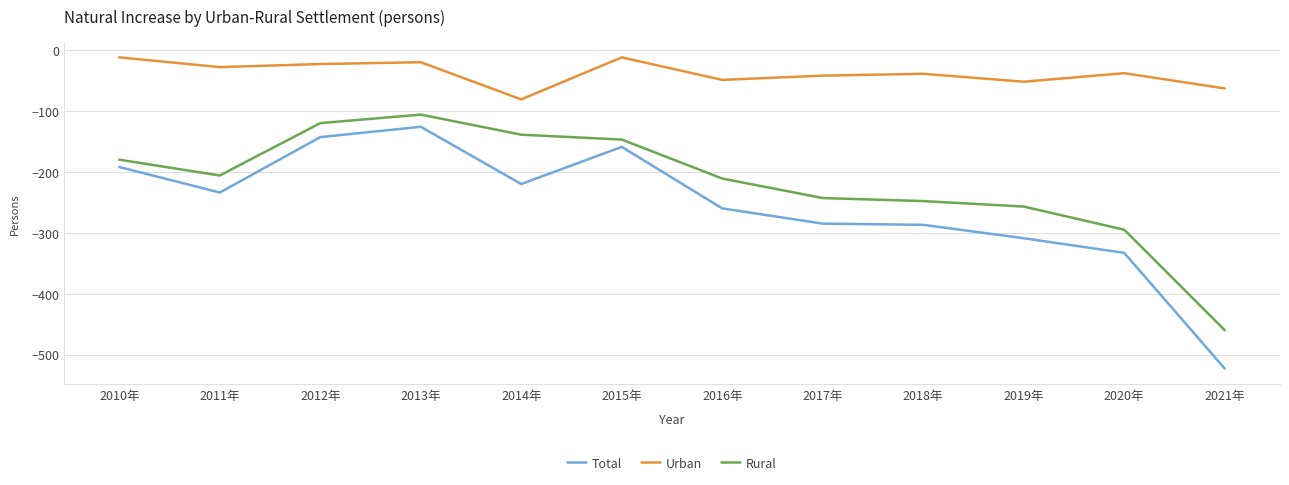

What is the difference between the Urban values at 2012年 and 2020年?

15